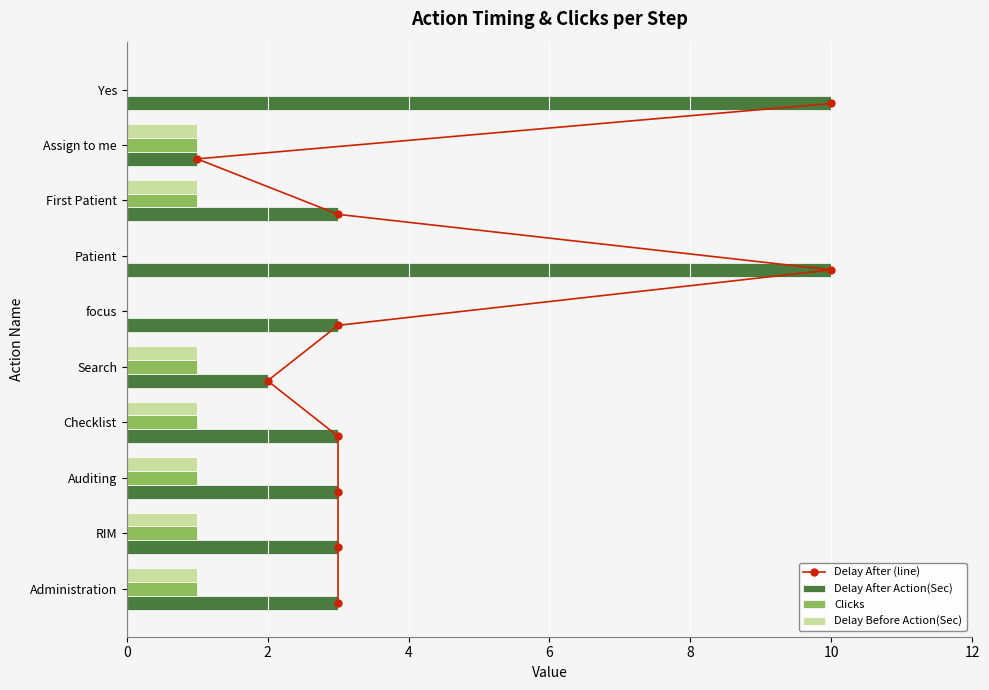

Is the value of Delay Before Action(Sec) at Patient greater than the value of Clicks at Search?

No